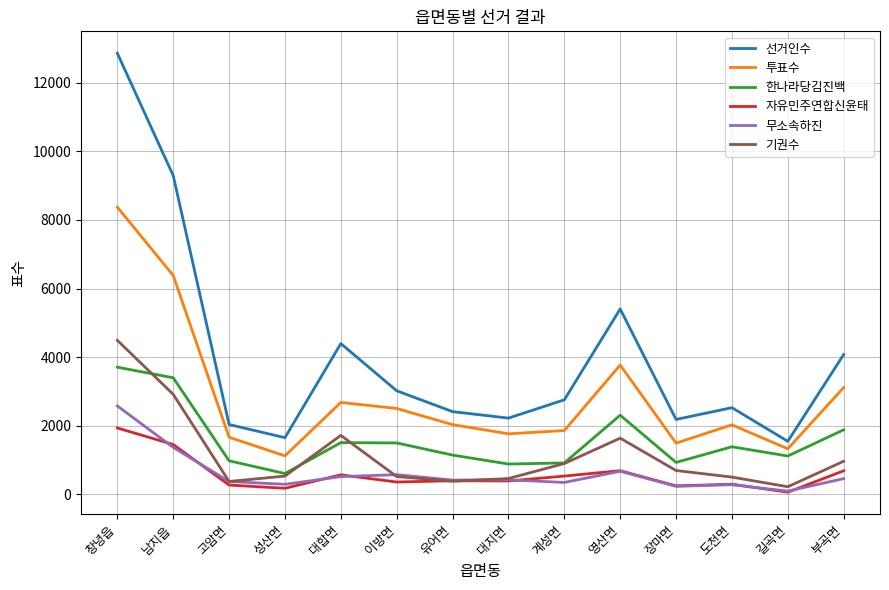

What is the greatest value displayed?

12863